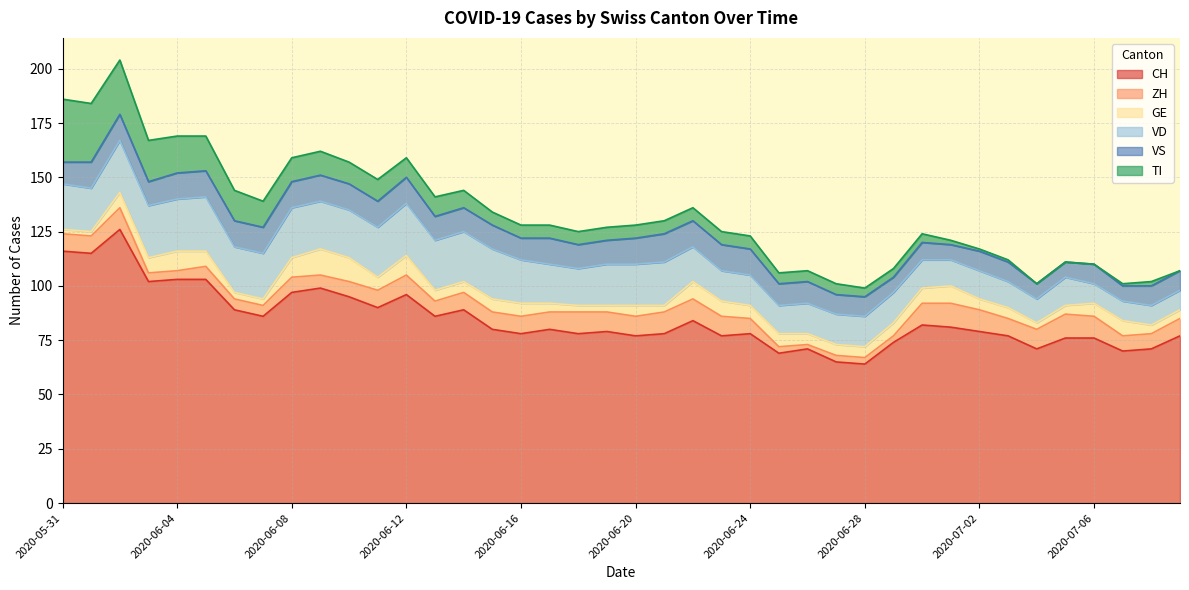

What is the label of the 23rd point from the right?

2020-06-17